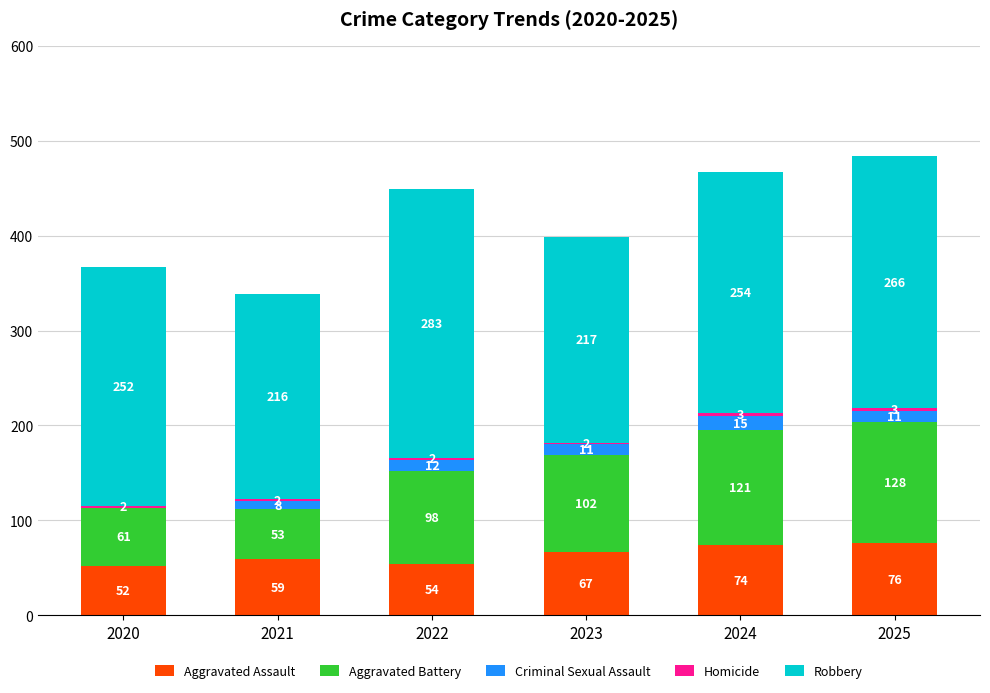

What is the total value across all series at 2025?

484